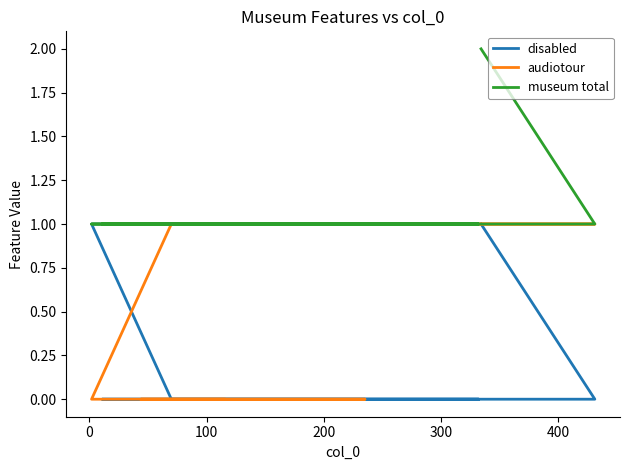

Which series has the largest range (max minus min)?

disabled